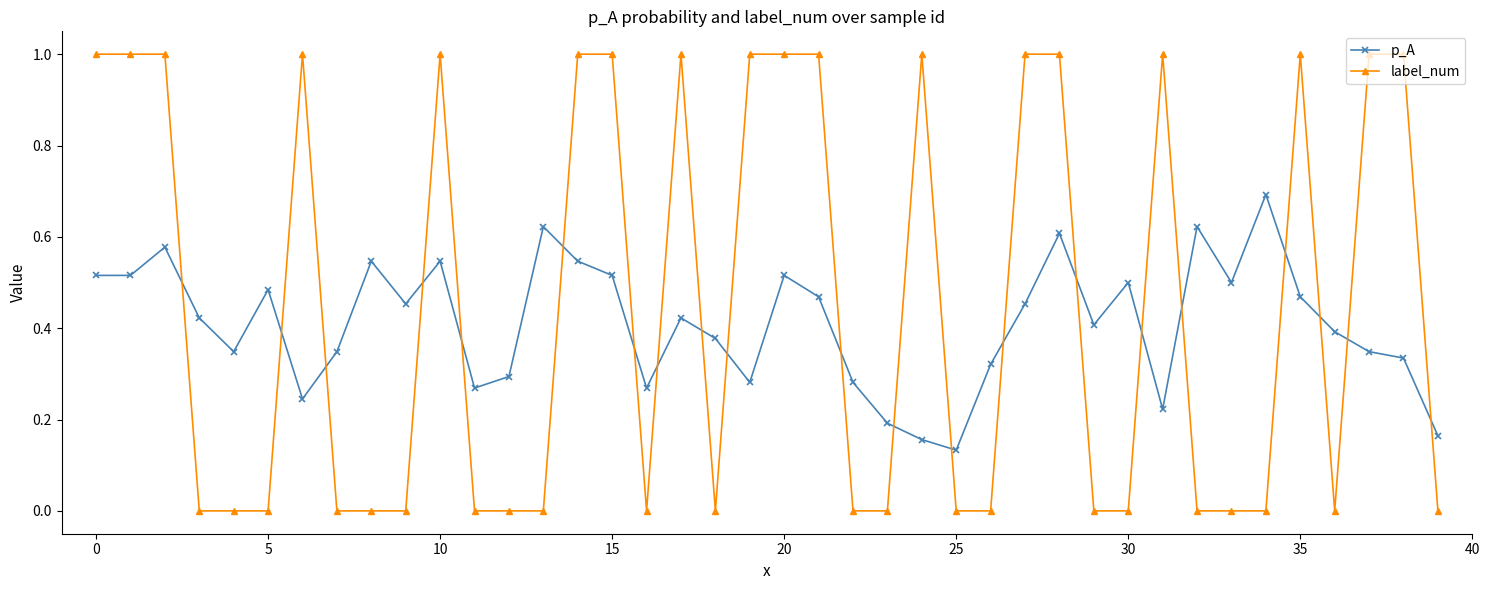

How many intersections are there between p_A and label_num?

21